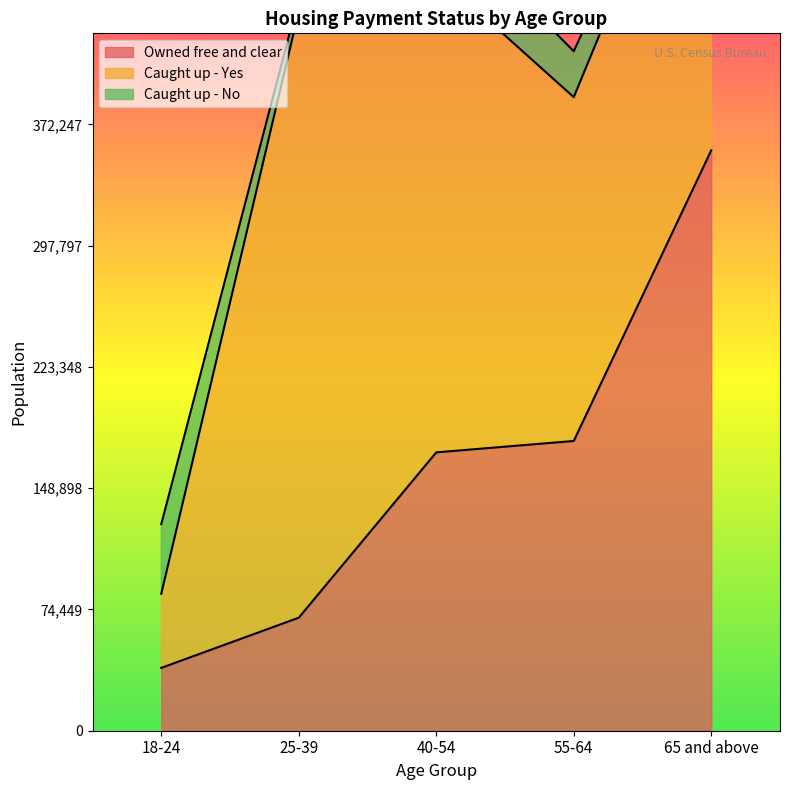

At which label is Owned free and clear closest to 197423?

55-64